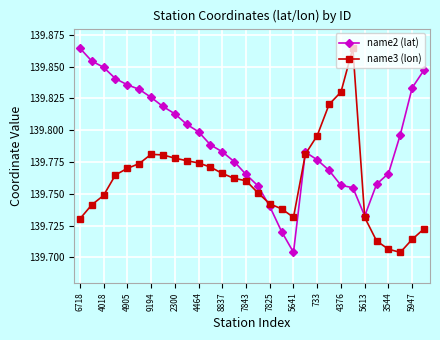

Which series has the largest total across all categories?

name2 (lat)